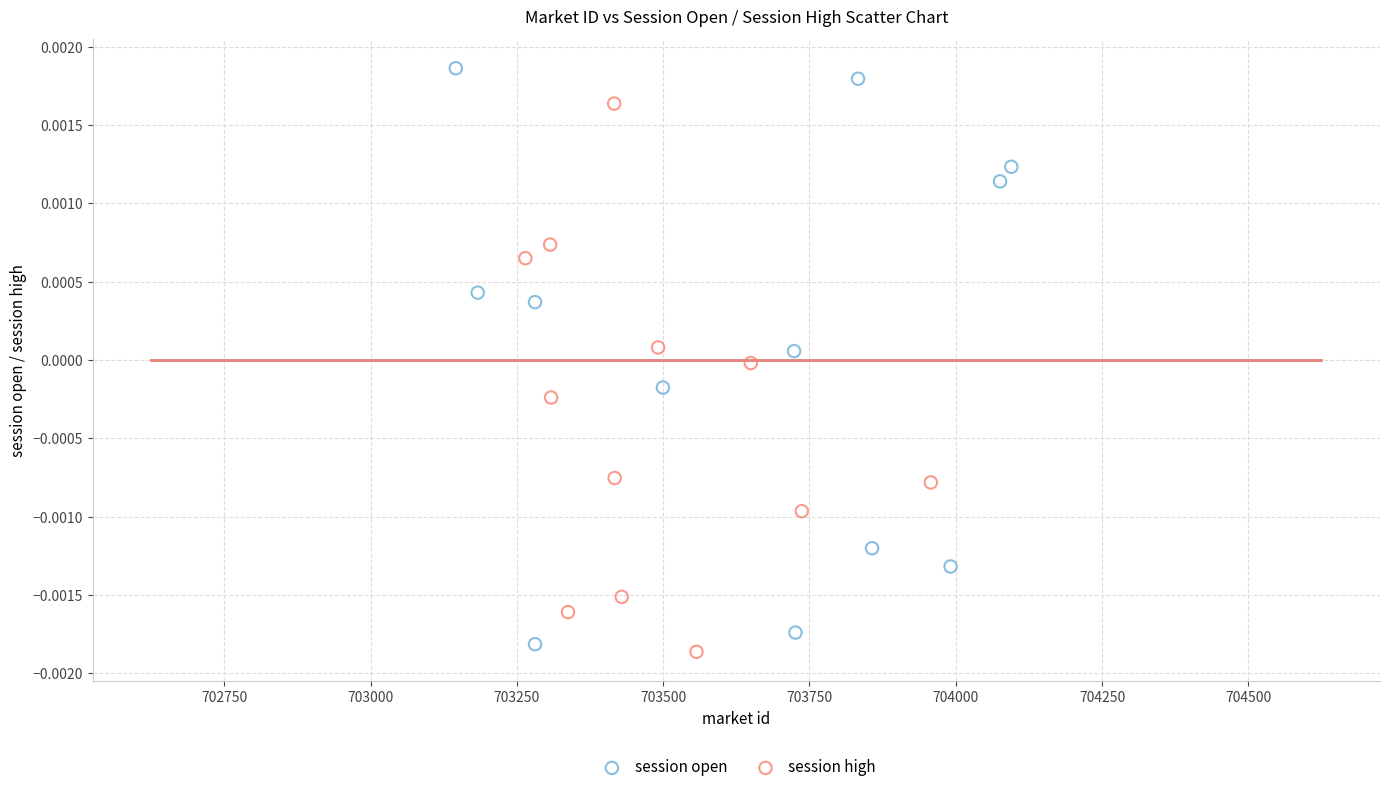

What are all the series names shown in the legend?

session open, session high